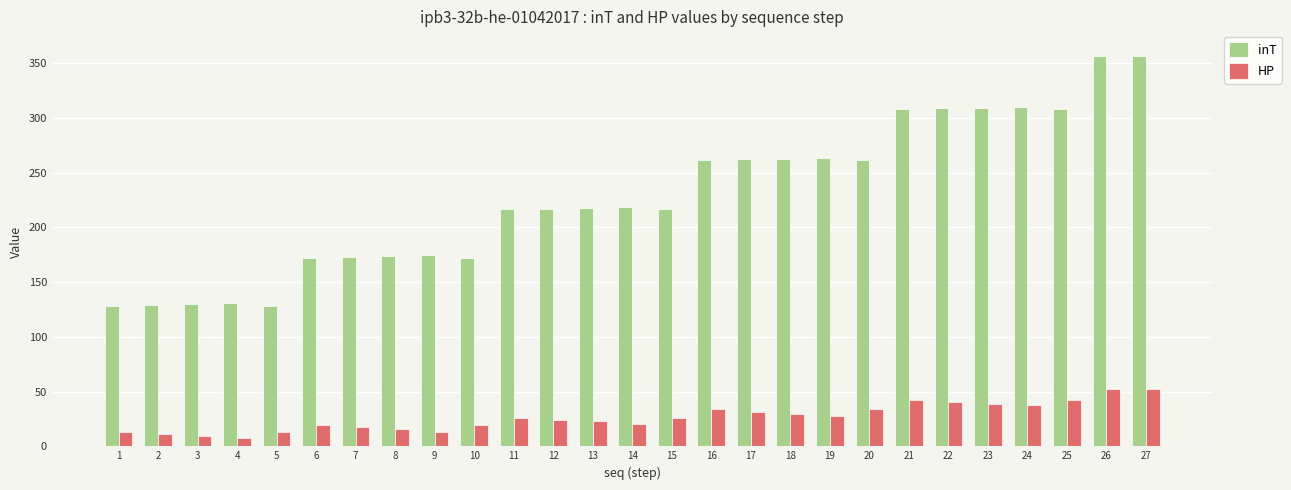

What is the difference between the second highest and second lowest values in the HP series?

43.0